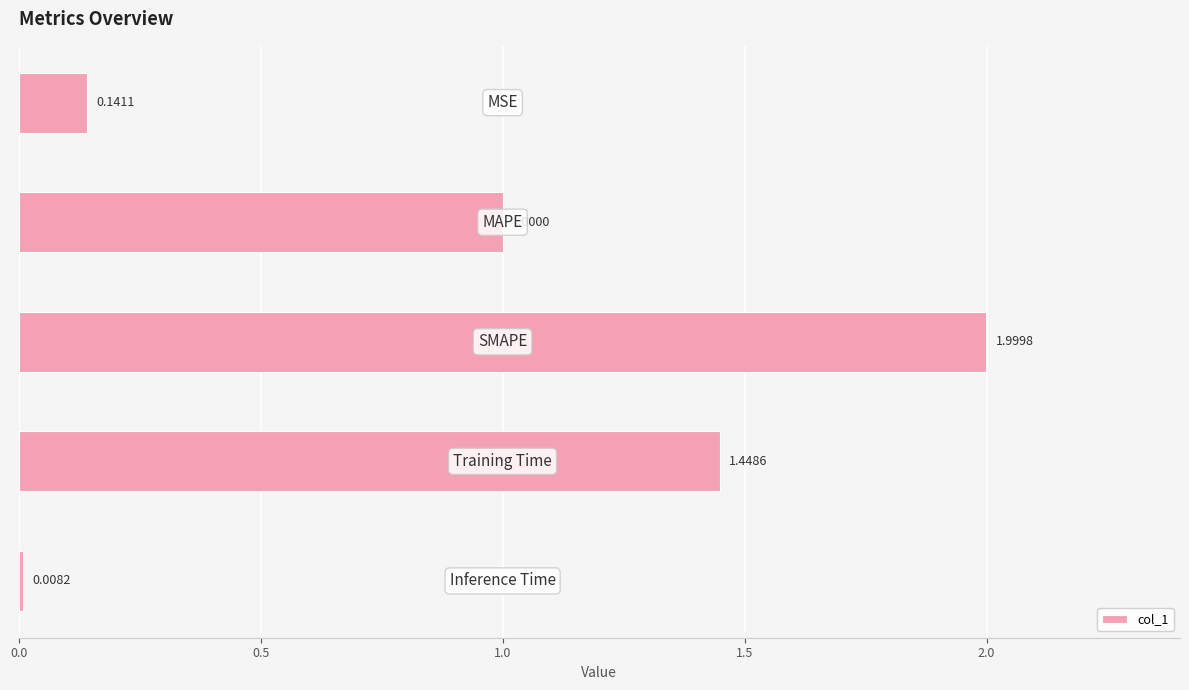

What is the difference between the maximum and second lowest values?

1.9